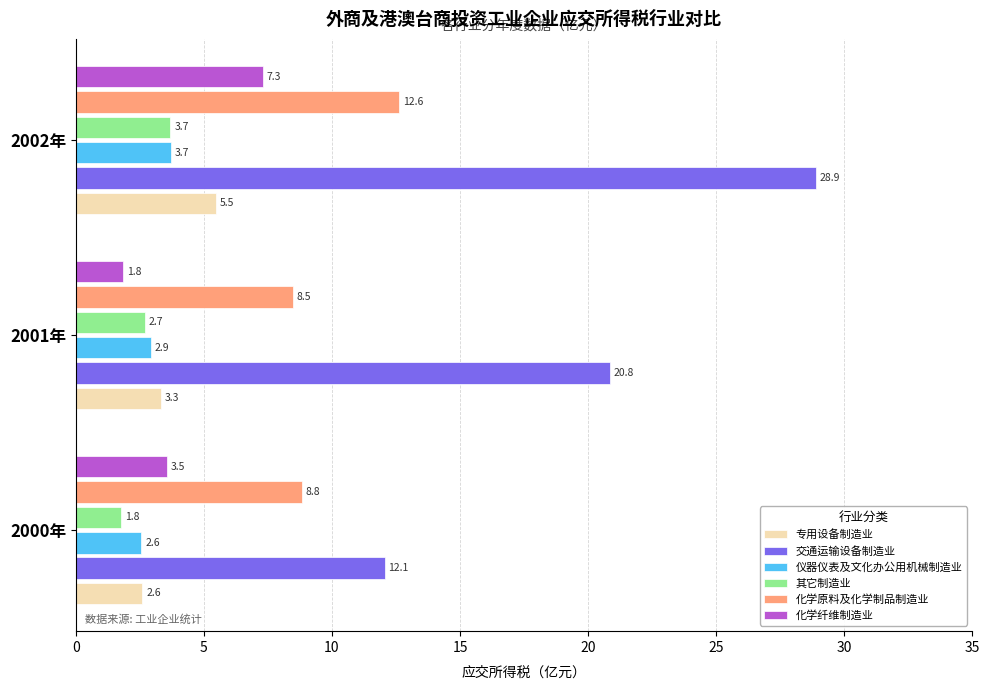

What are all the series names shown in the legend?

专用设备制造业, 交通运输设备制造业, 仪器仪表及文化办公用机械制造业, 其它制造业, 化学原料及化学制品制造业, 化学纤维制造业